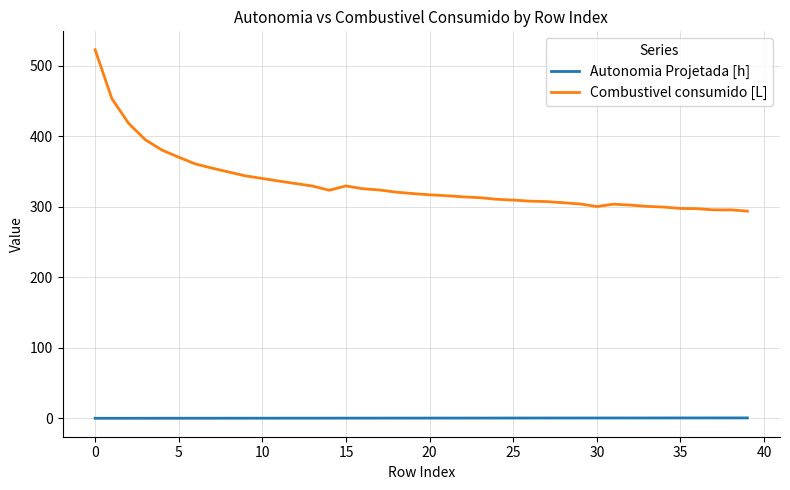

Which series has the largest total across all categories?

Combustivel consumido [L]